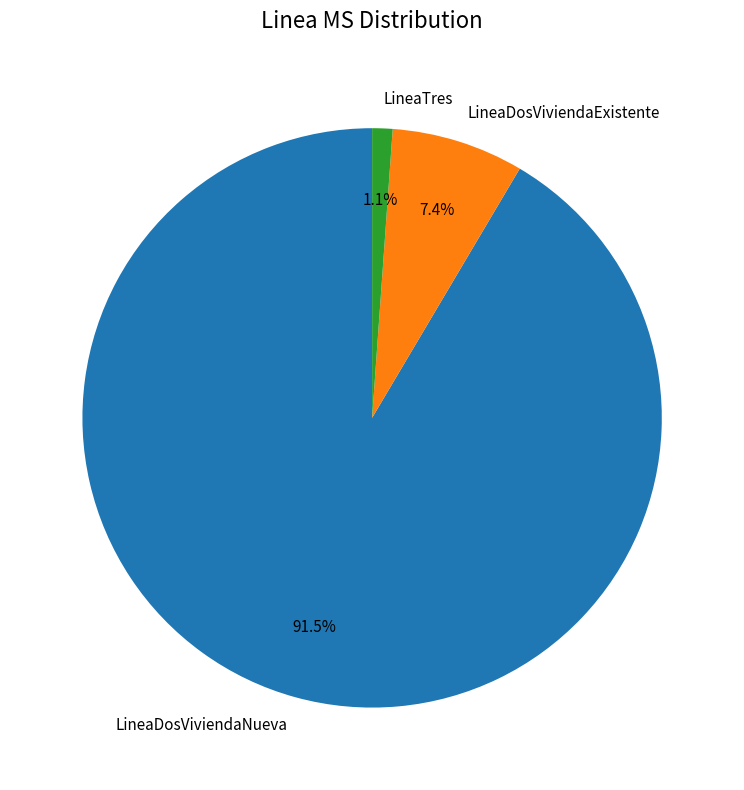

Rank the categories by value from highest to lowest.

LineaDosViviendaNueva, LineaDosViviendaExistente, LineaTres